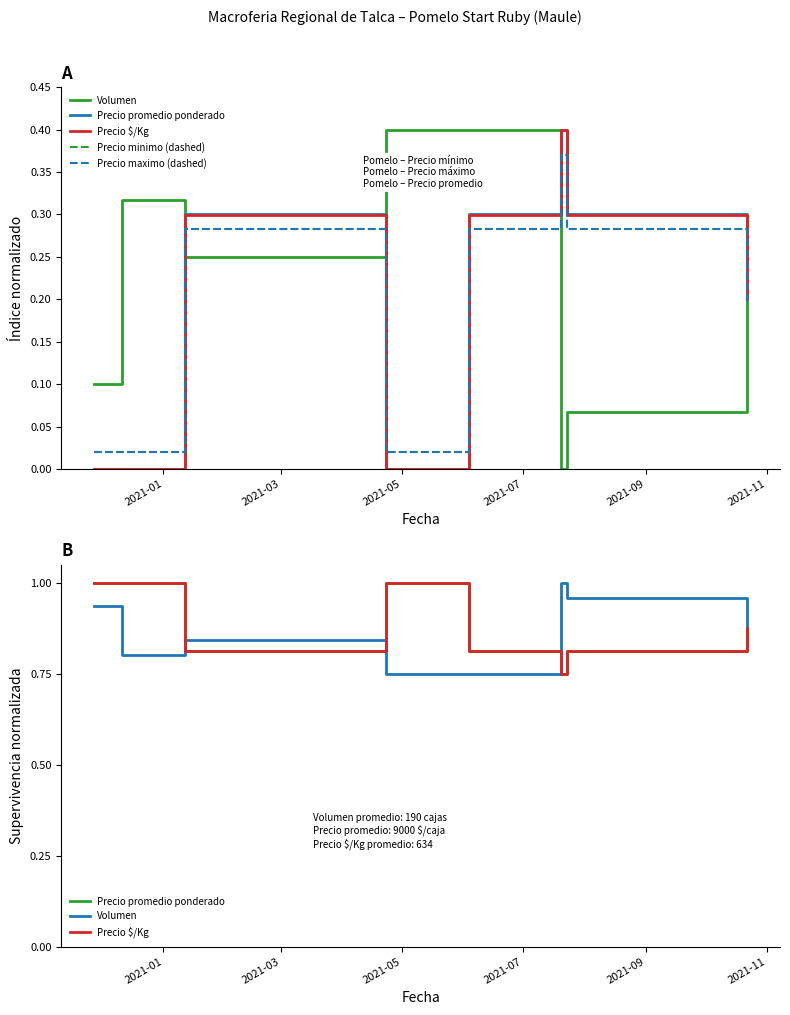

True or false: Precio minimo (dashed) and Precio $/Kg cross at least once.

False